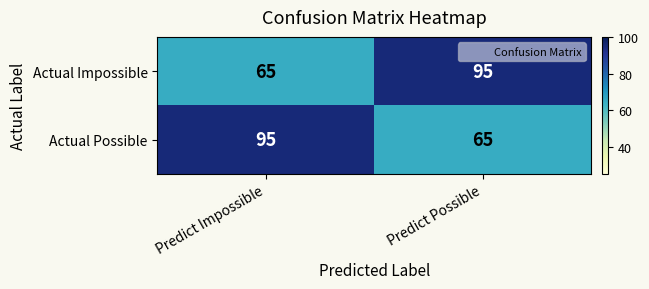

At how many categories does at least one series exceed 92?

2